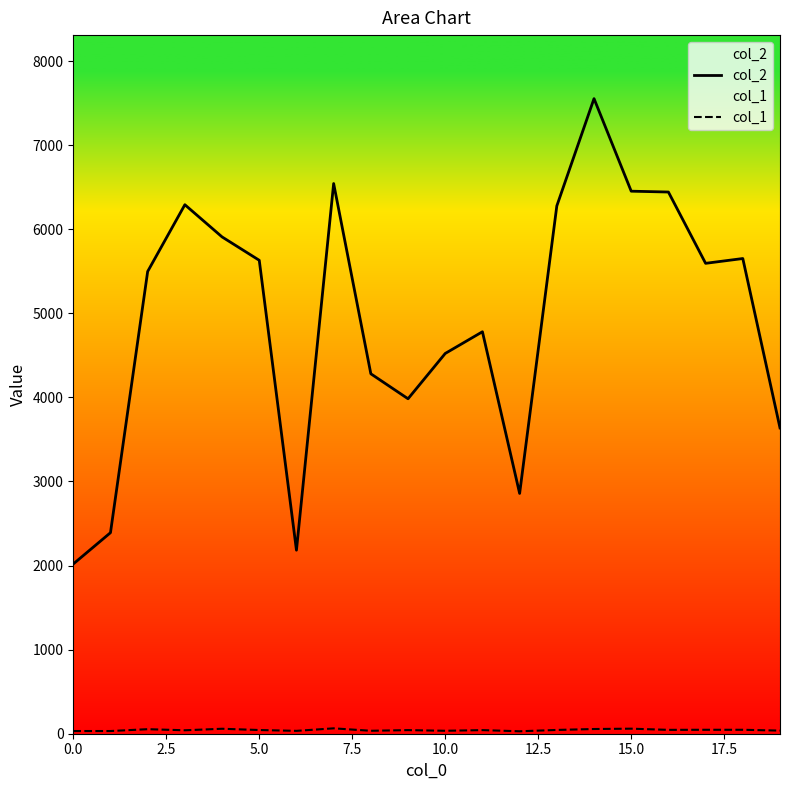

Rank the series by their average value, from highest to lowest.

col_2, col_1